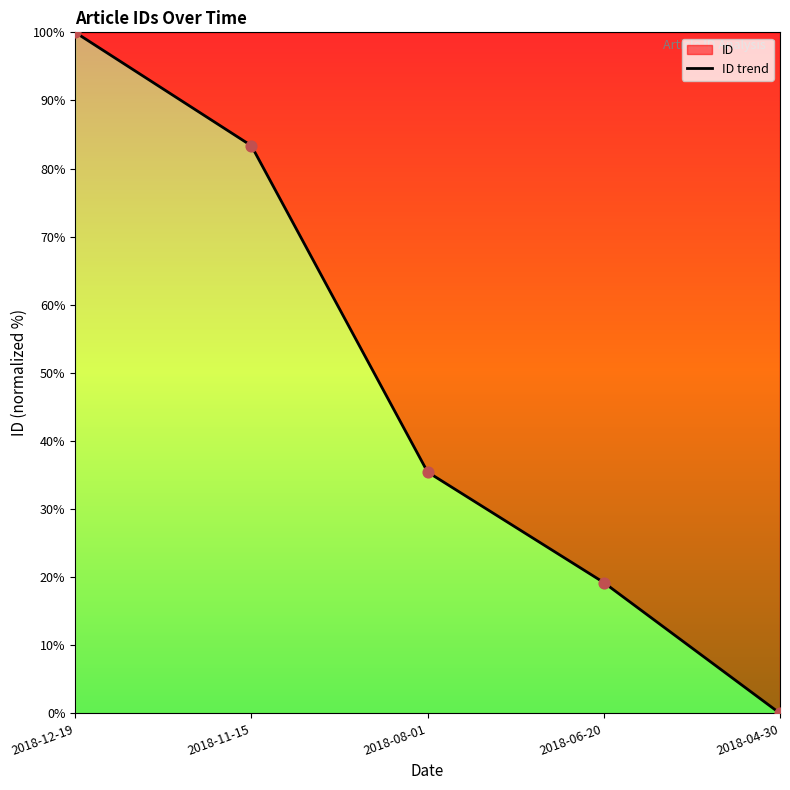

Between 2018-04-30 and 2018-12-19, which is larger?

2018-12-19